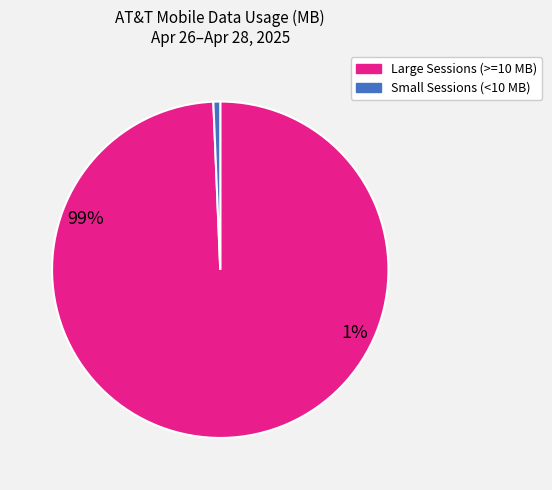

Is there any slice that represents more than half of the pie?

Yes